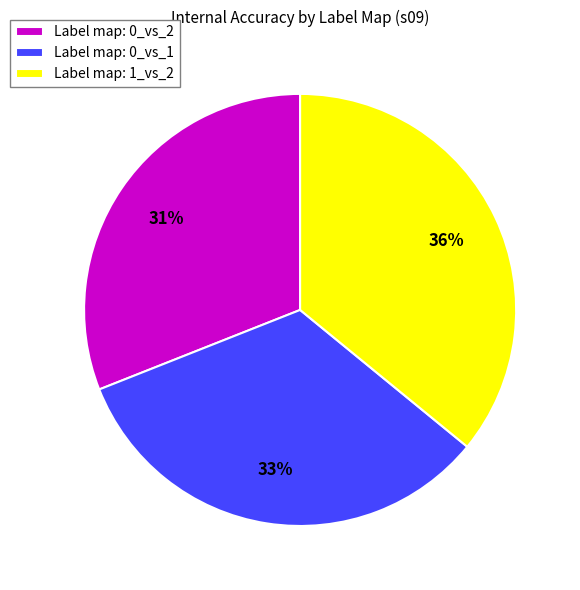

Rank the categories by value from lowest to highest.

Label map: 0_vs_2, Label map: 0_vs_1, Label map: 1_vs_2